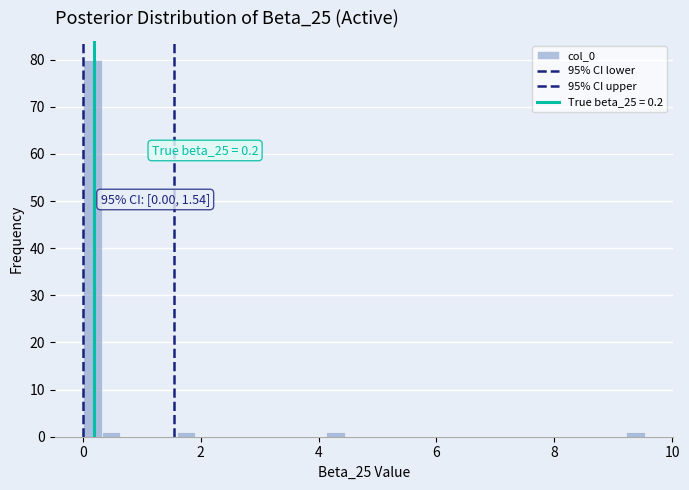

Around what value on the x-axis is the tallest bar? Give the approximate position of its centre, as read against the axis.

0.2